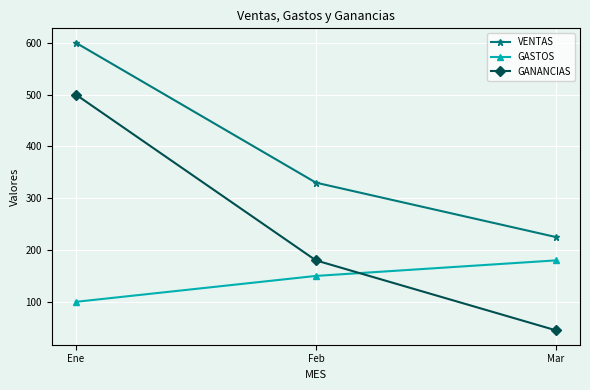

How many lines are shown in the chart?

3